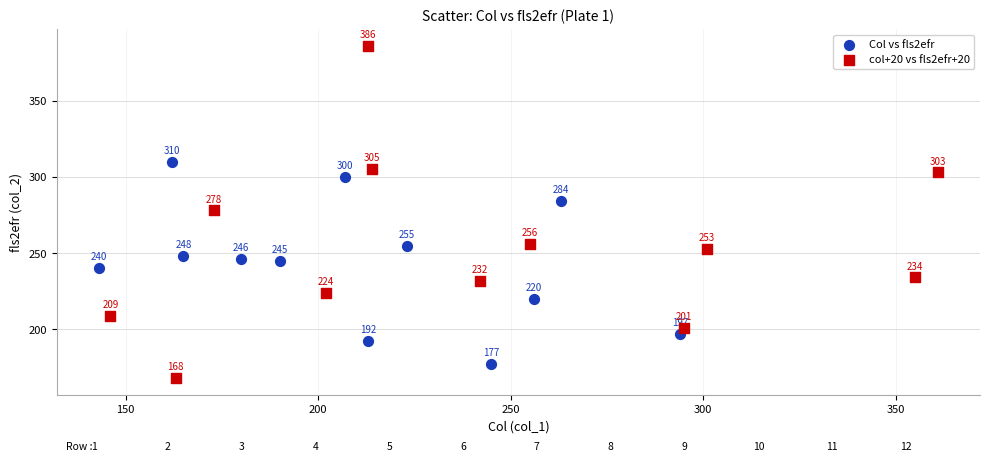

Which series contains the lowest Y value?

col+20 vs fls2efr+20